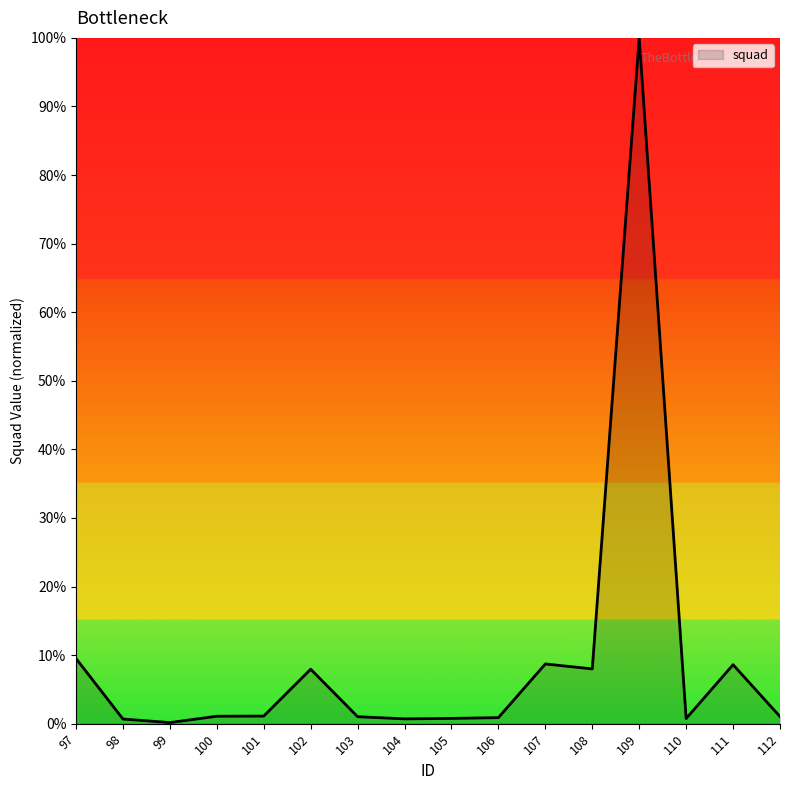

Does the chart have visible grid lines?

No